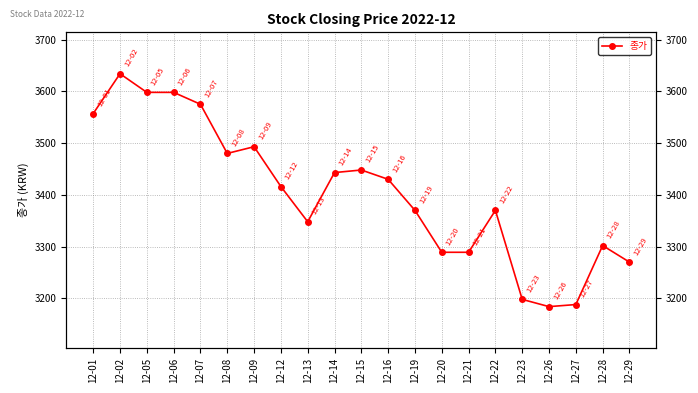

Rank the categories by value from highest to lowest.

12-02, 12-05, 12-06, 12-07, 12-01, 12-09, 12-08, 12-15, 12-14, 12-16, 12-12, 12-19, 12-22, 12-13, 12-28, 12-20, 12-21, 12-29, 12-23, 12-27, 12-26